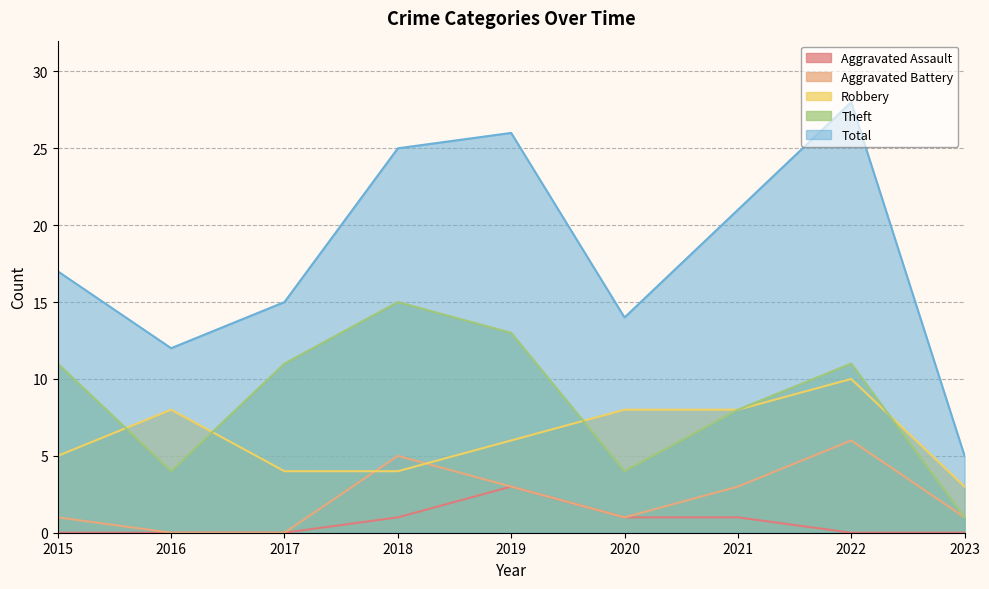

Is the value of Total at 2017 greater than the value of Theft at 2018?

No